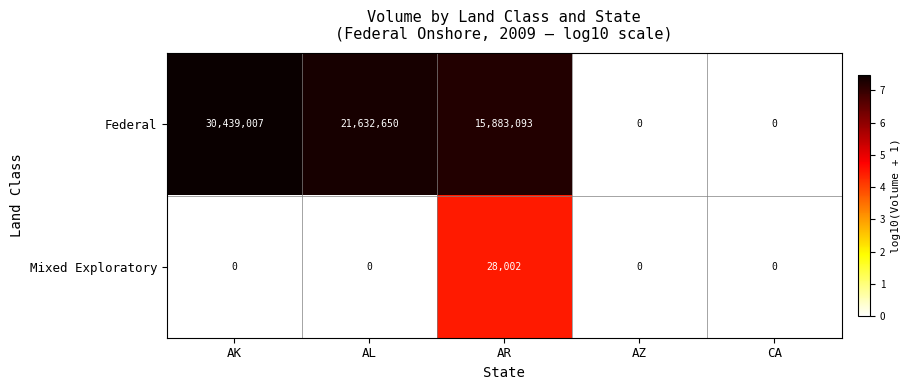

Reading left to right, transcribe all the data shown in this chart.

Federal: AK=30439007	AL=21632650	AR=15883093	AZ=0	CA=0
Mixed Exploratory: AK=0	AL=0	AR=28002	AZ=0	CA=0